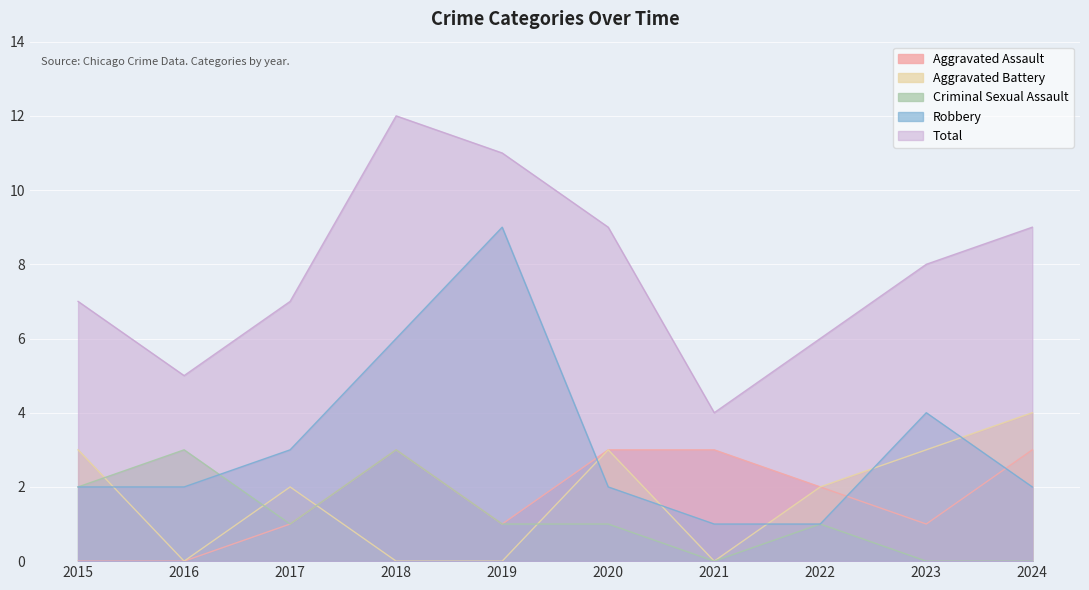

Between 2020 and 2021, which series saw the biggest shift?

Total